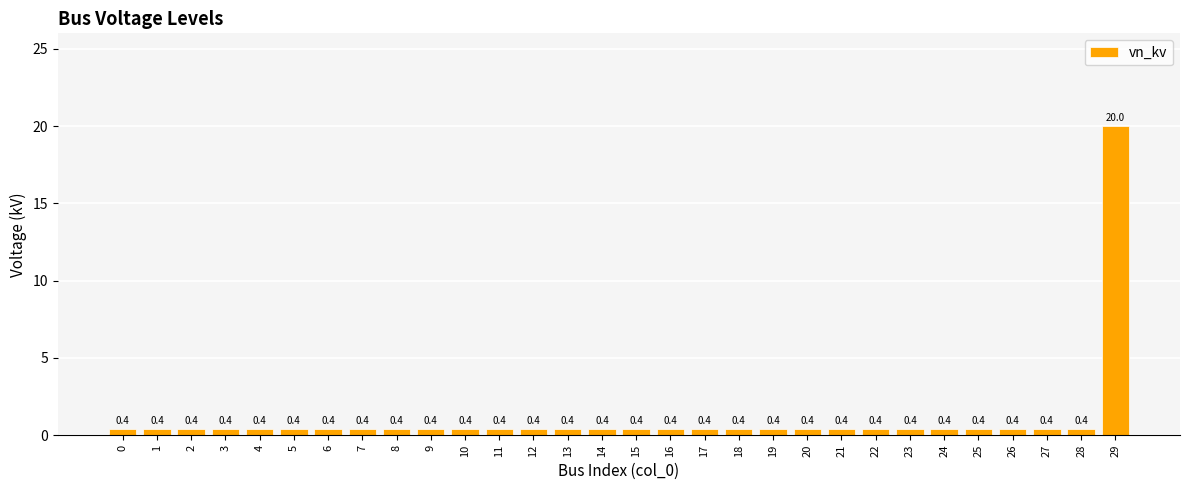

Is it true that the value at 29 is 20.0?

True